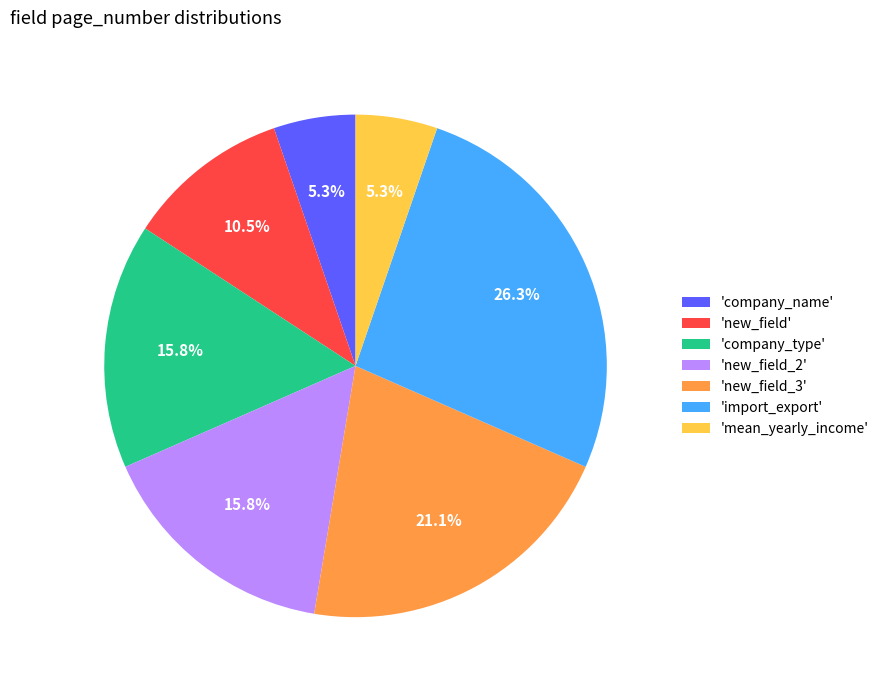

What is the largest slice in the pie chart?

'import_export'